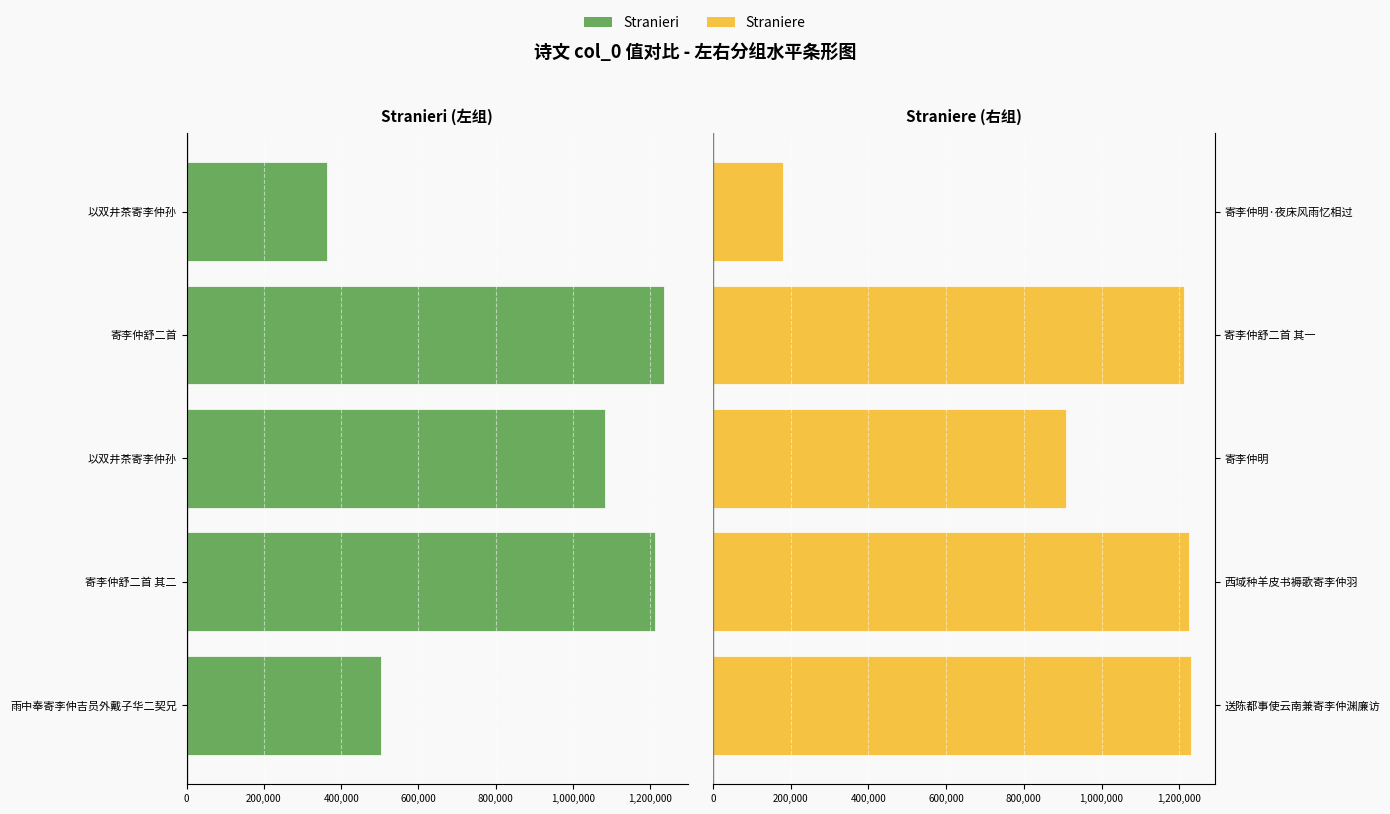

Which has a higher value, 雨中奉寄李仲吉员外戴子华二契兄 or 寄李仲舒二首 其二?

雨中奉寄李仲吉员外戴子华二契兄